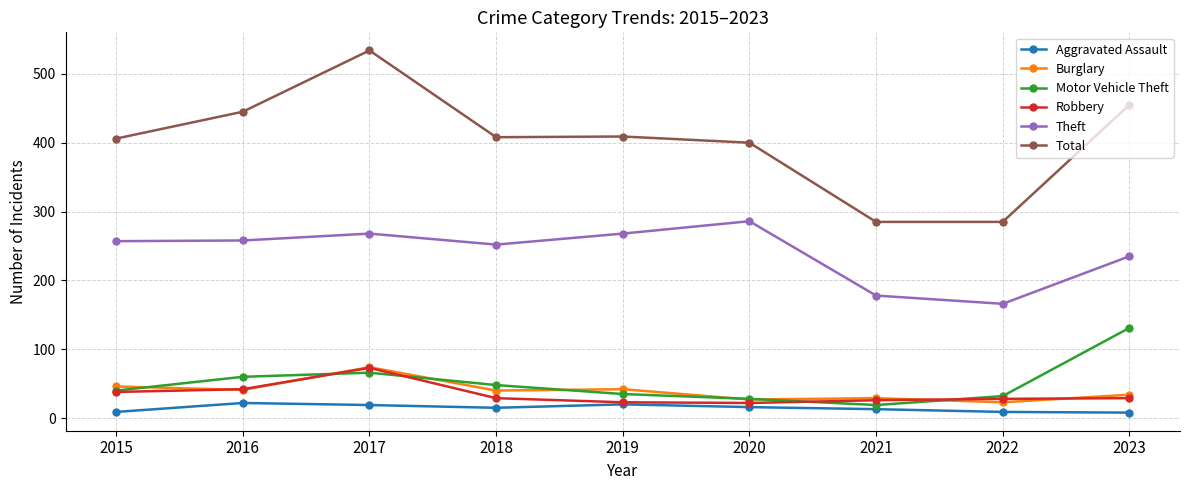

Which label corresponds to the largest value in the chart?

2017